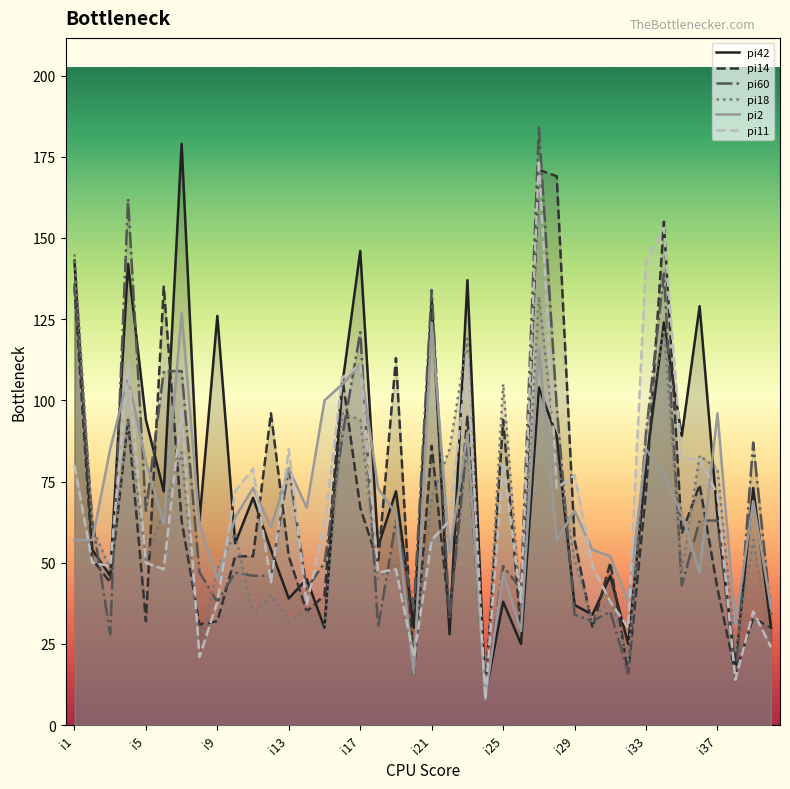

What are all the series names shown in the legend?

pi42, pi14, pi60, pi18, pi2, pi11